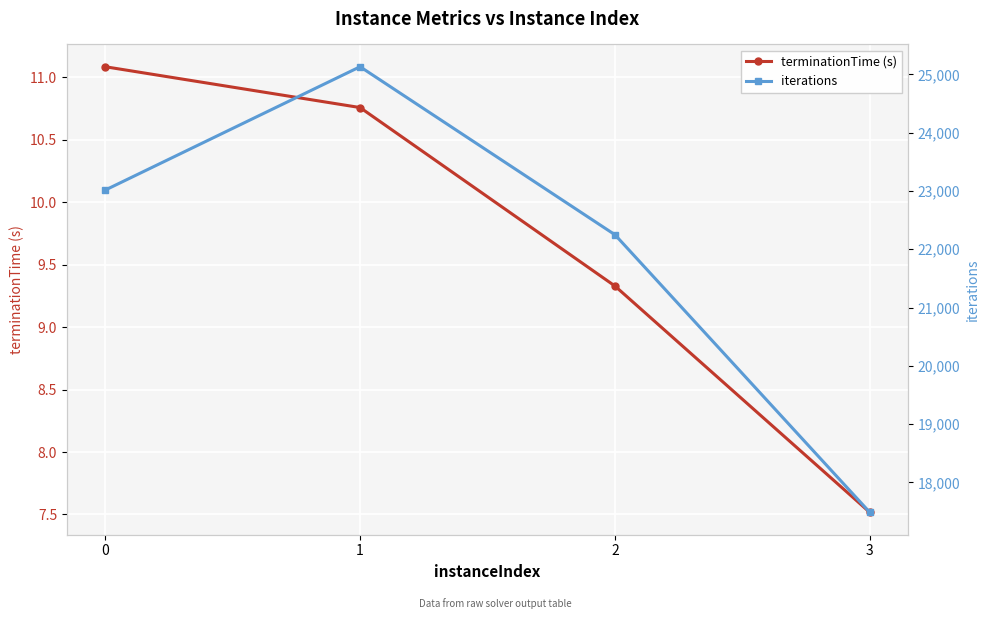

Is it true that terminationTime (s) equals 10.8 at 1?

True